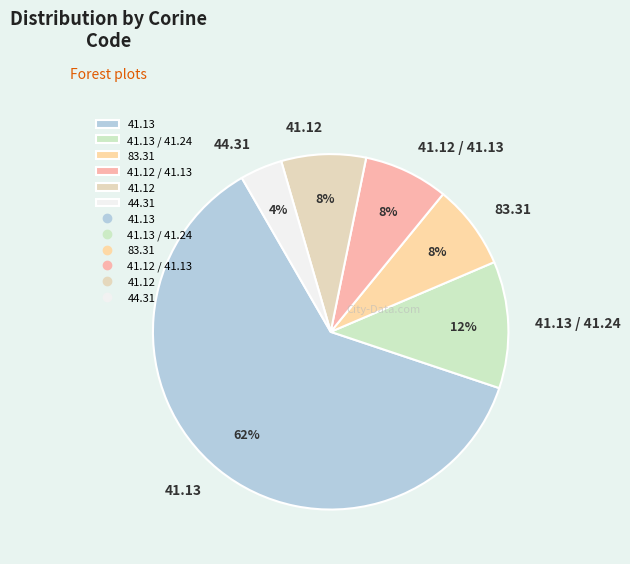

Does 41.13 account for over 50% of the chart?

Yes